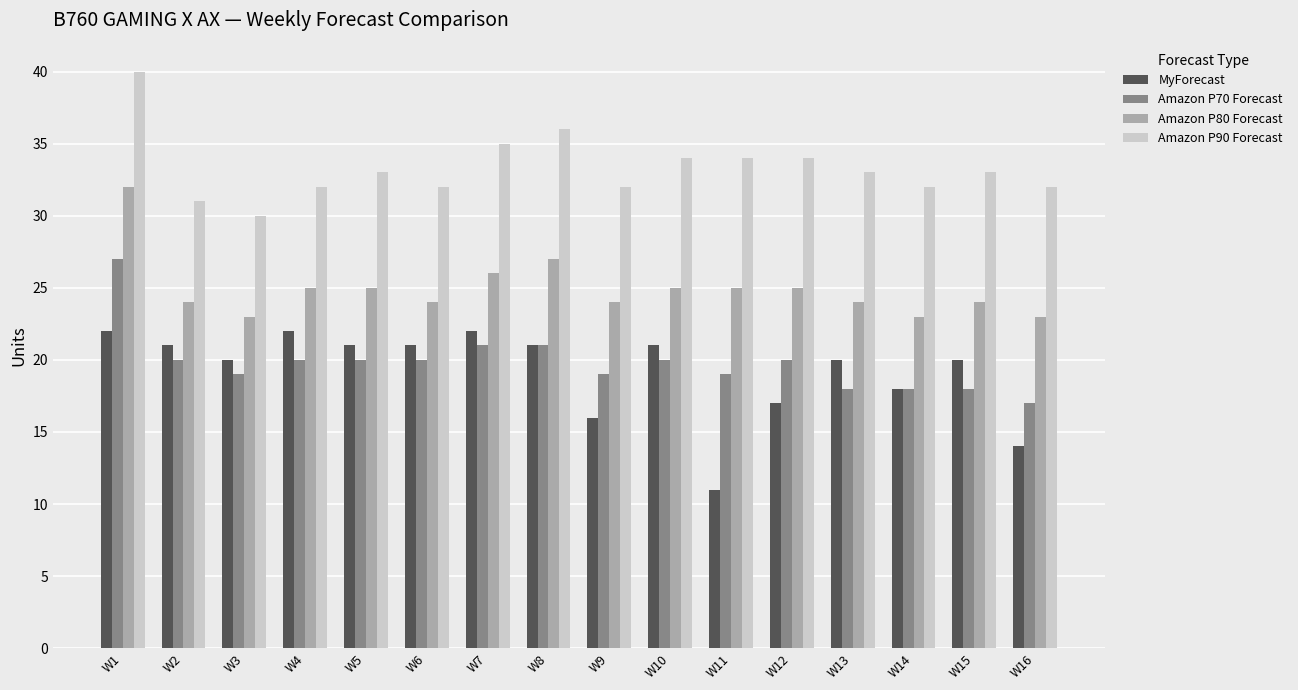

Reading left to right, extract all data points from this chart.

MyForecast: 22	21	20	22	21	21	22	21	16	21	11	17	20	18	20	14
Amazon P70 Forecast: 27	20	19	20	20	20	21	21	19	20	19	20	18	18	18	17
Amazon P80 Forecast: 32	24	23	25	25	24	26	27	24	25	25	25	24	23	24	23
Amazon P90 Forecast: 40	31	30	32	33	32	35	36	32	34	34	34	33	32	33	32